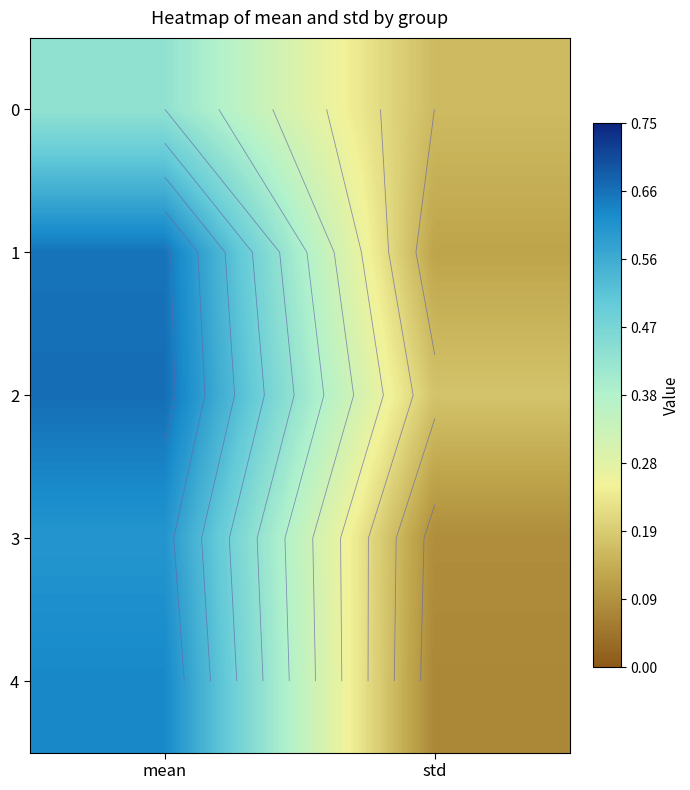

Which series has the widest spread of values?

4